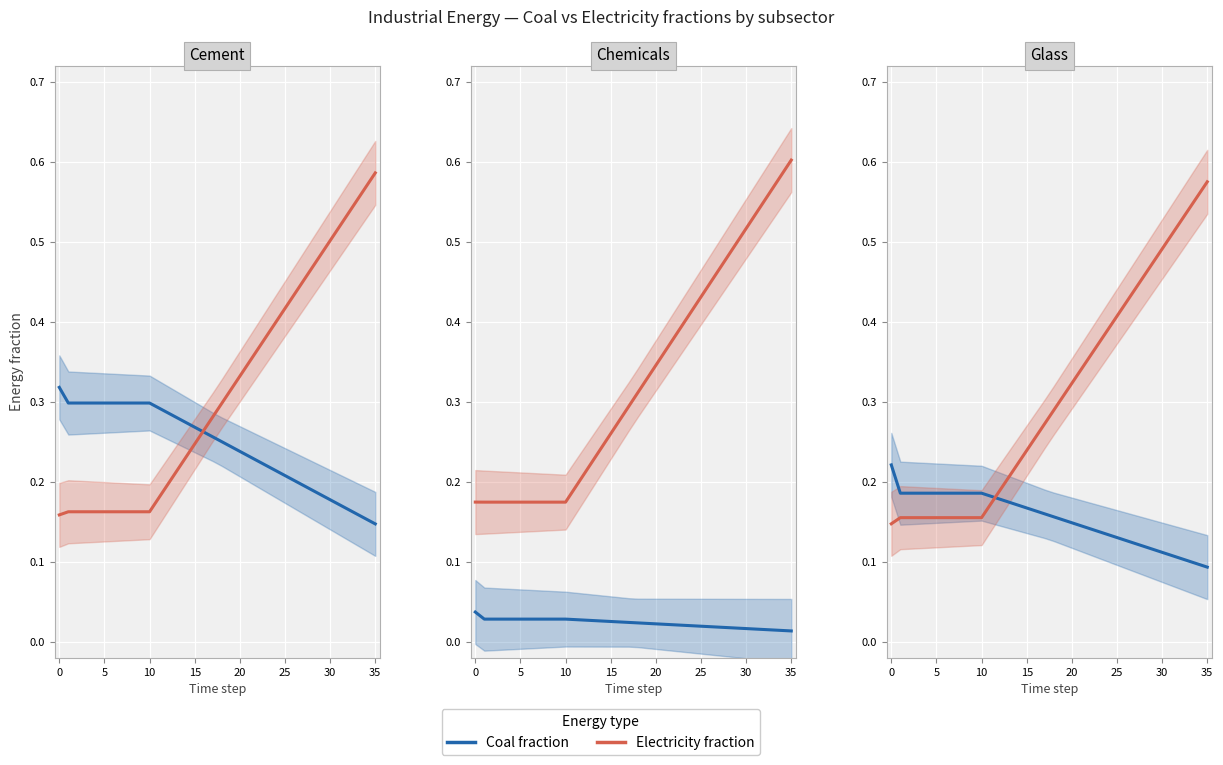

Count the number of categories in the chart.

36